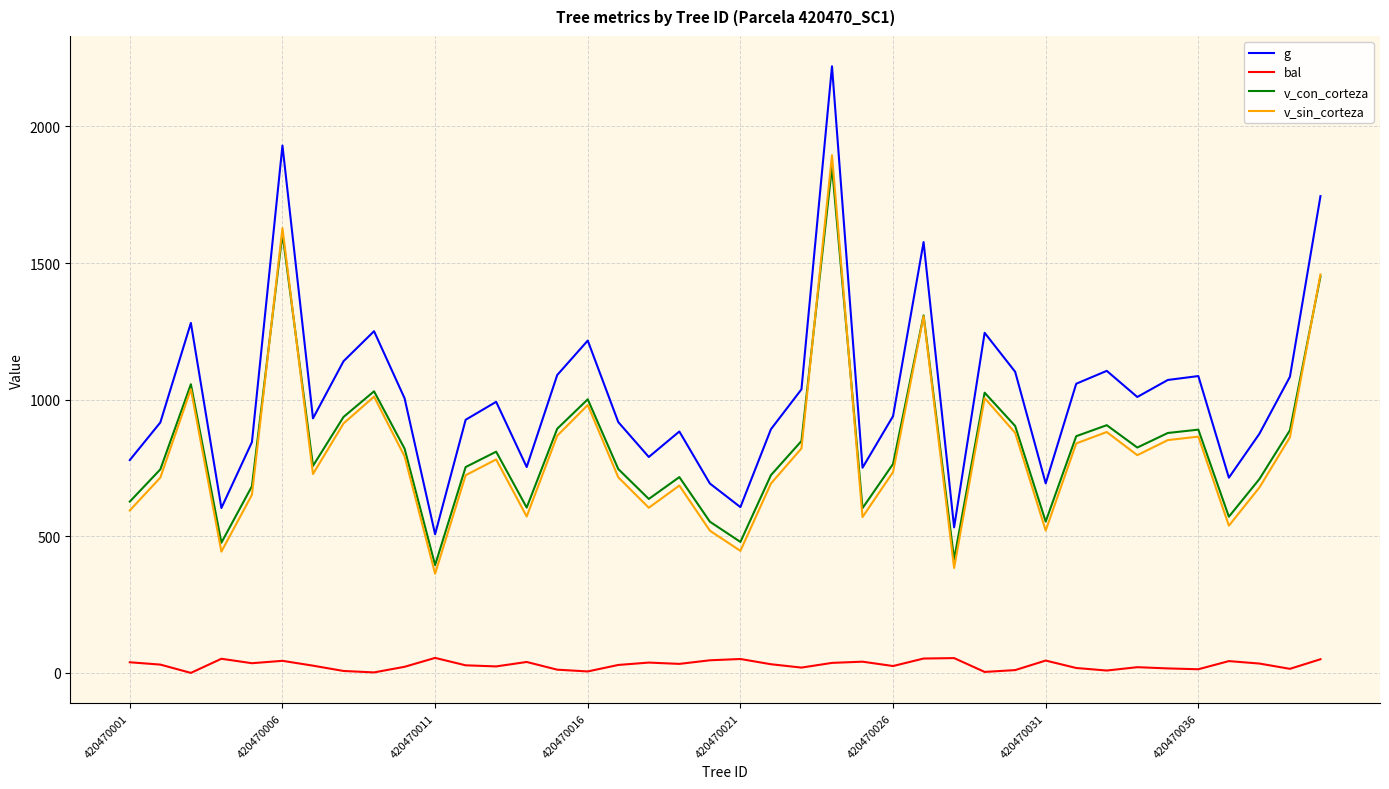

What is the maximum value for g?

2220.1